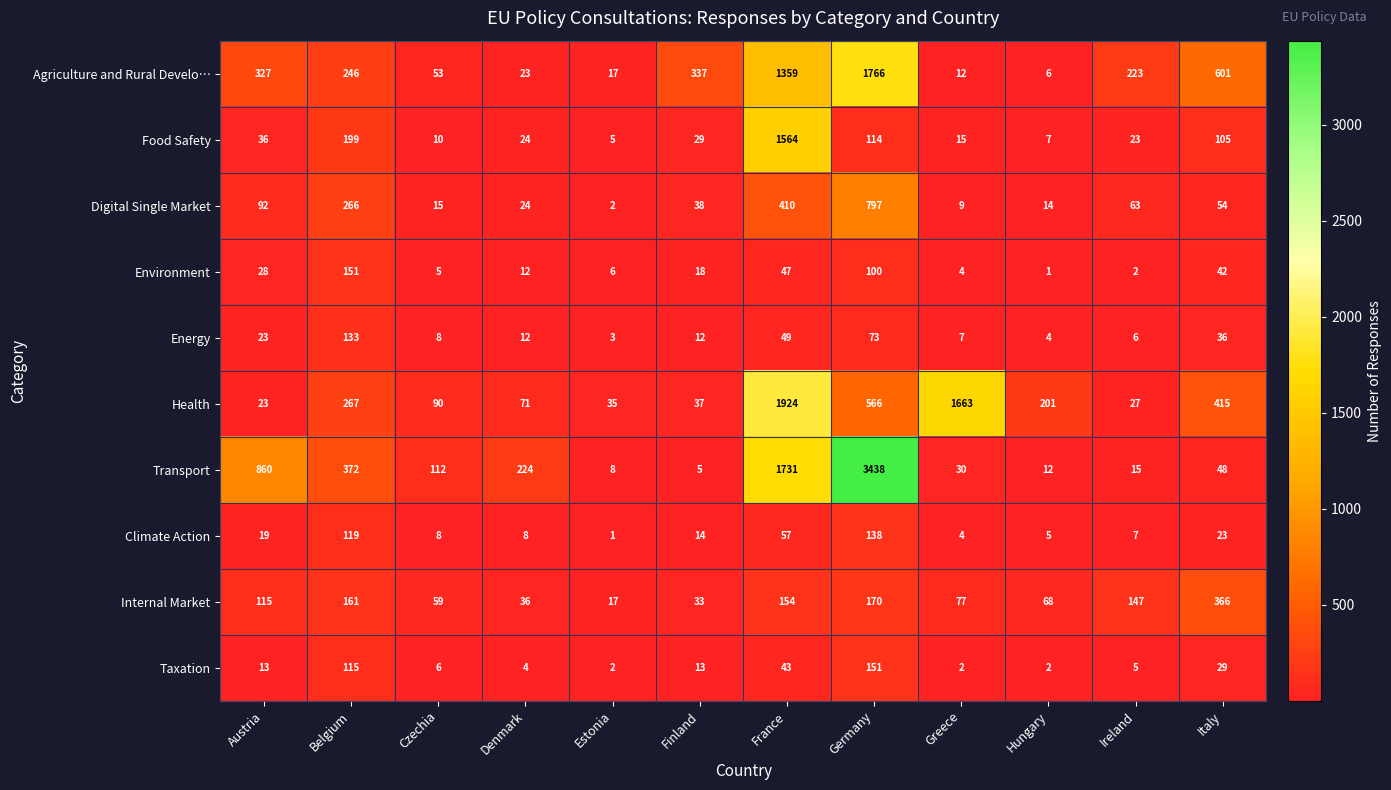

Where does the Health series first go above 201?

Belgium